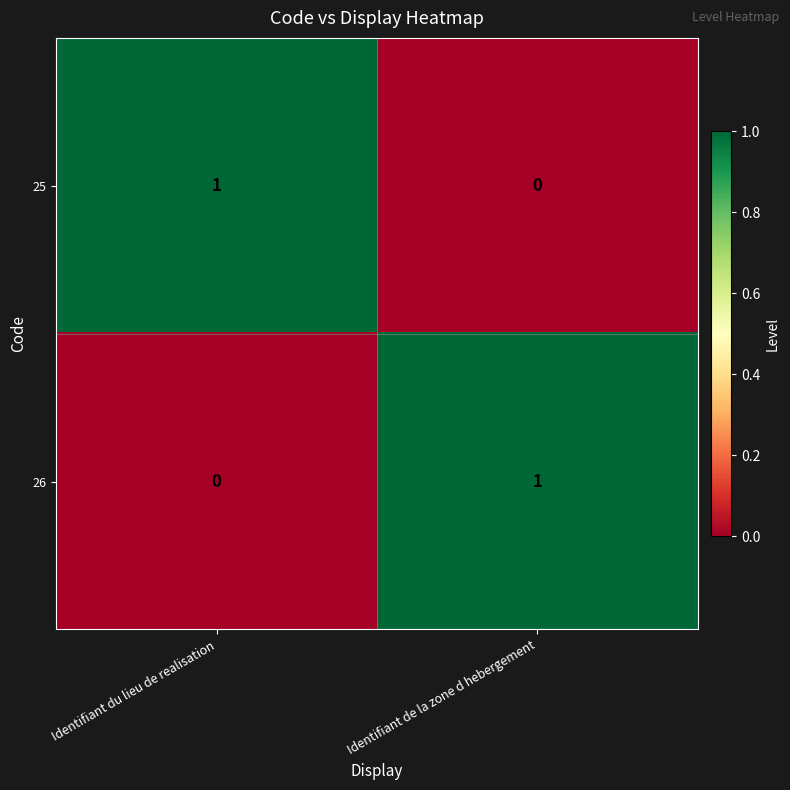

List the labels in order of 25 value, largest first.

Identifiant du lieu de realisation, Identifiant de la zone d hebergement